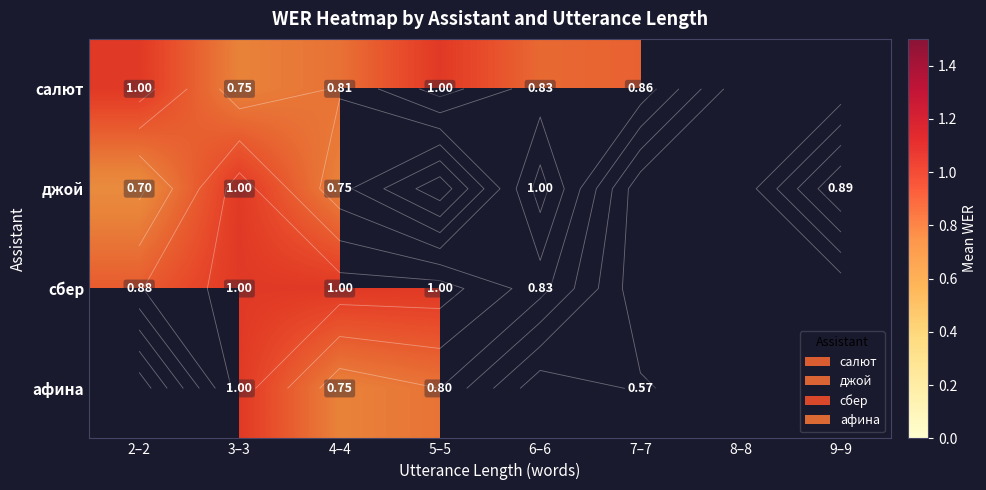

At how many categories does at least one series exceed 0?

7